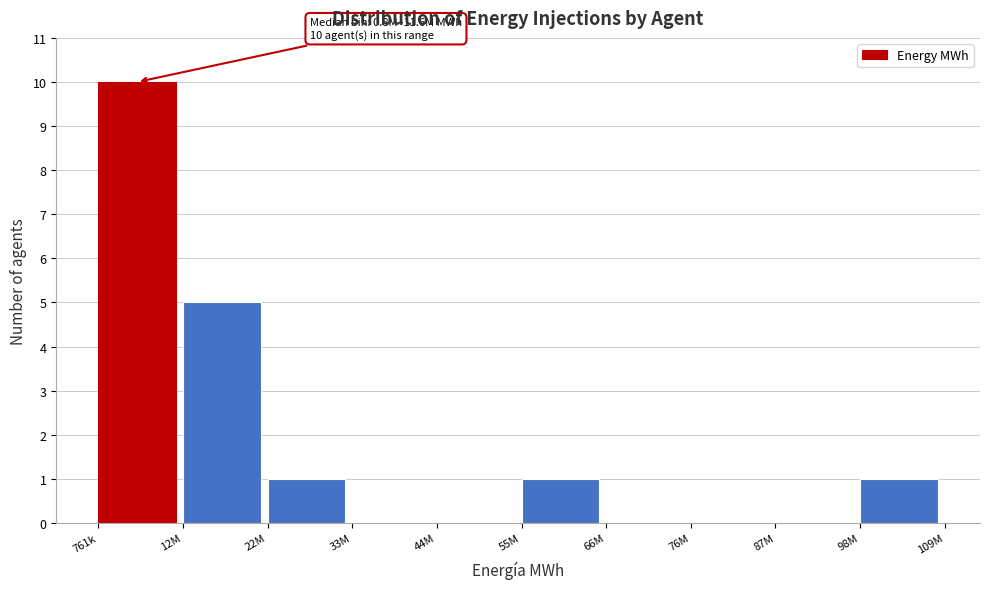

Reading left to right, transcribe all the data shown in this chart.

761k=10	12M=5	22M=1	33M=0	44M=0	55M=1	66M=0	76M=0	87M=0	98M=1